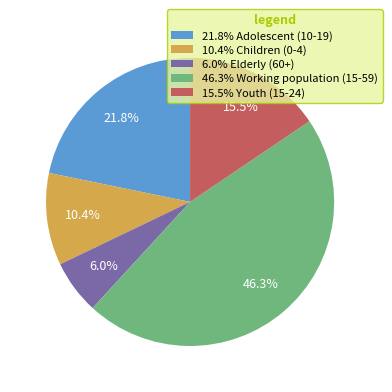

Between 15.5% Youth (15-24) and 10.4% Children (0-4), which is larger?

15.5% Youth (15-24)